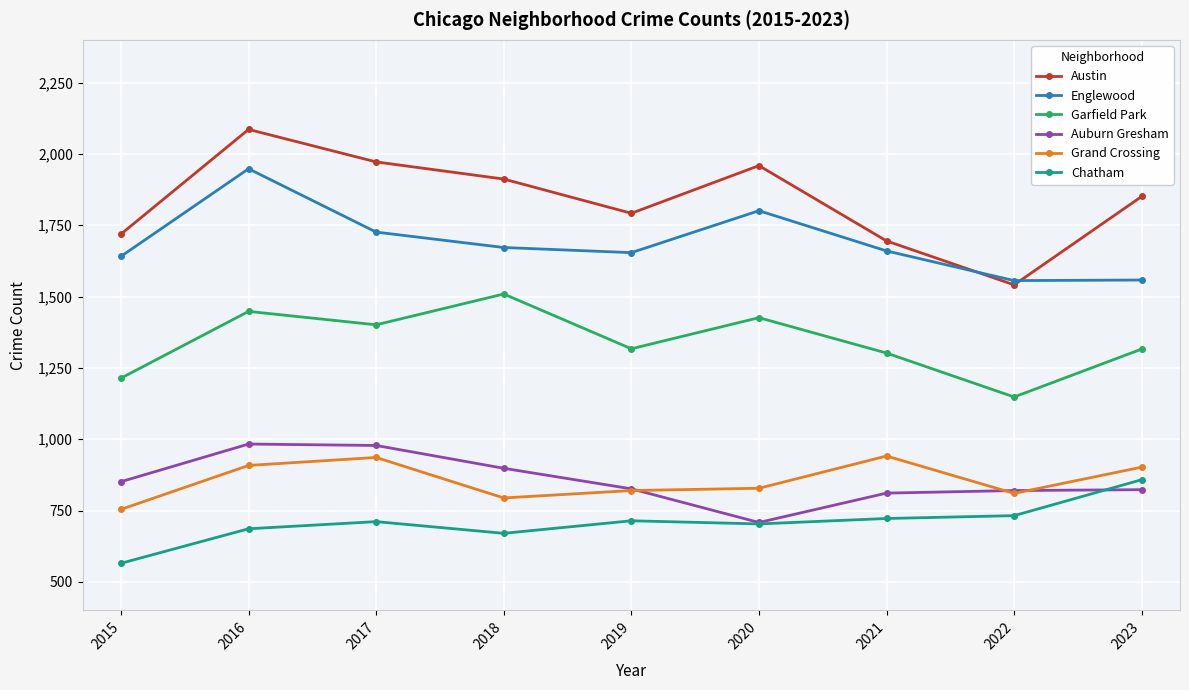

True or false: Englewood has more than 1 points higher than both neighbors.

True